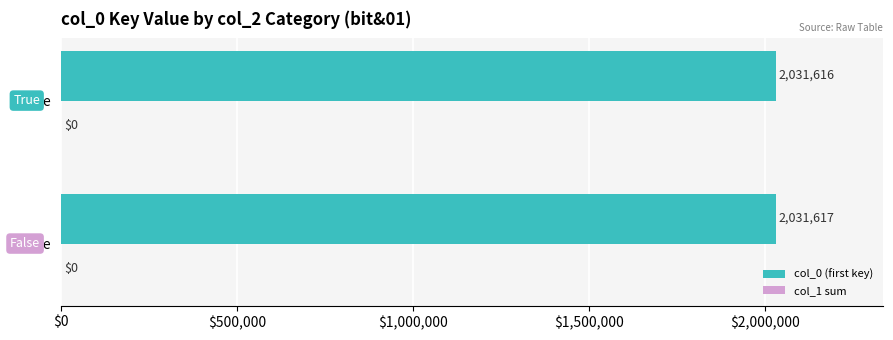

Is it true that col_1 sum equals 0.6 at $0?

False